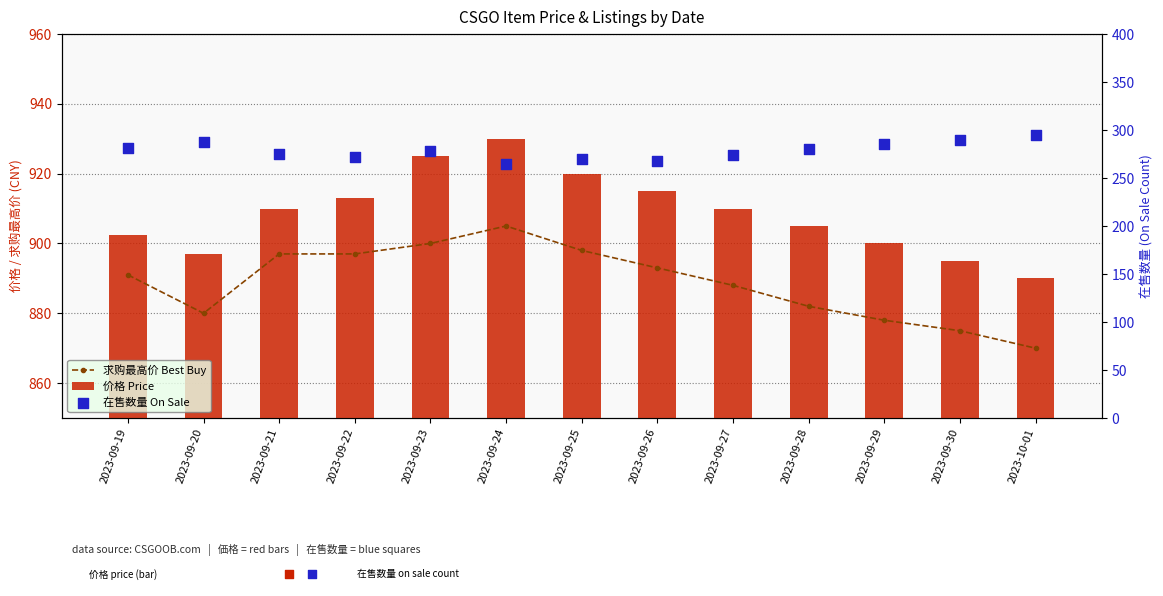

Which series reaches the minimum Y coordinate?

在售数量 On Sale